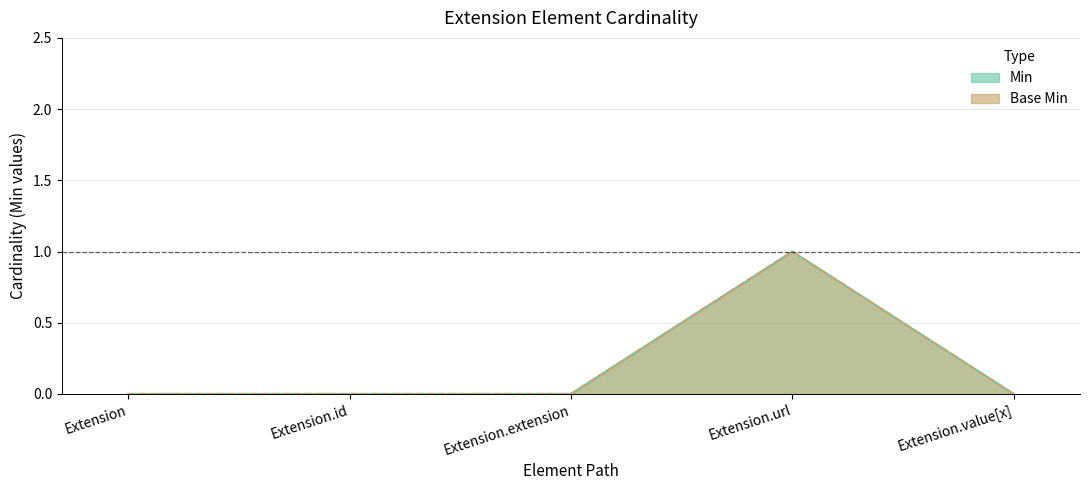

Reading right to left, transcribe all the data shown in this chart.

Min: 0	1	0	0	0
Base Min: 0	1	0	0	0